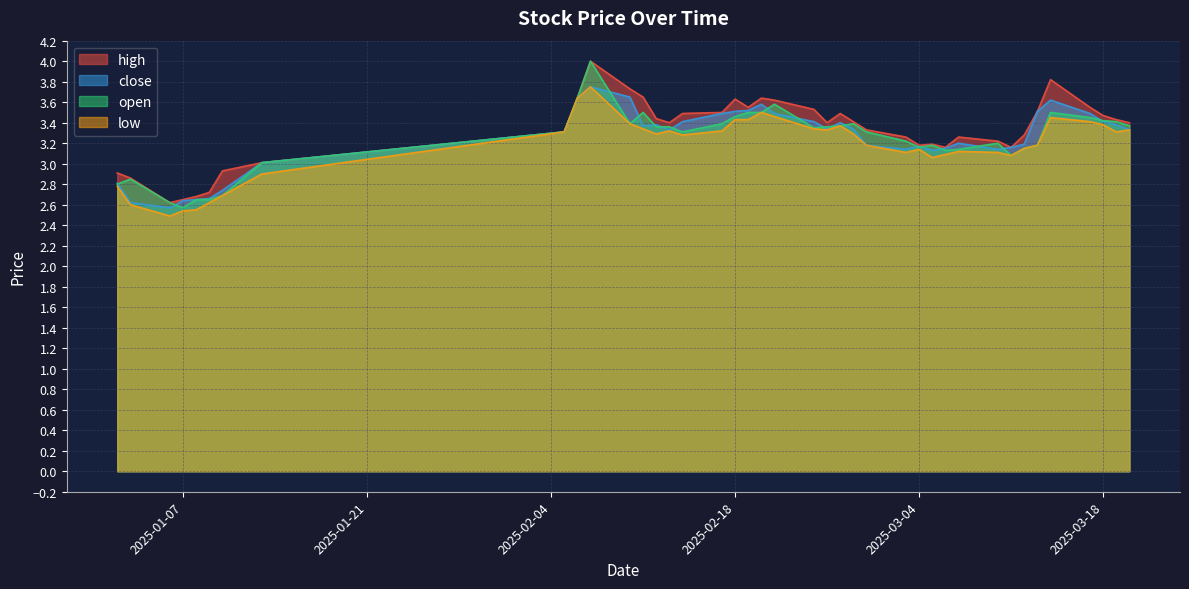

What is the difference between the maximum and minimum values in the open series?

1.4